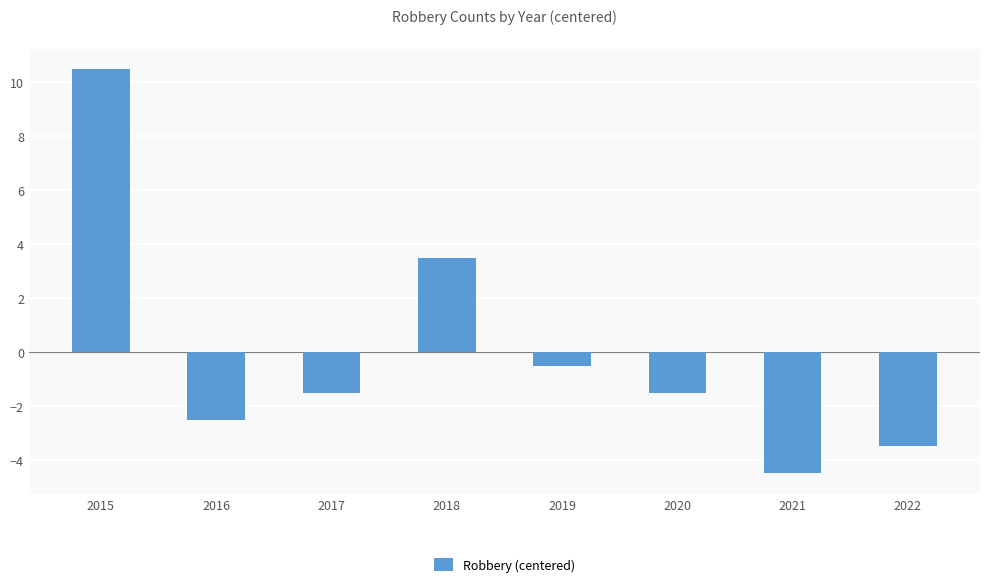

How many categories are shown in the chart?

8